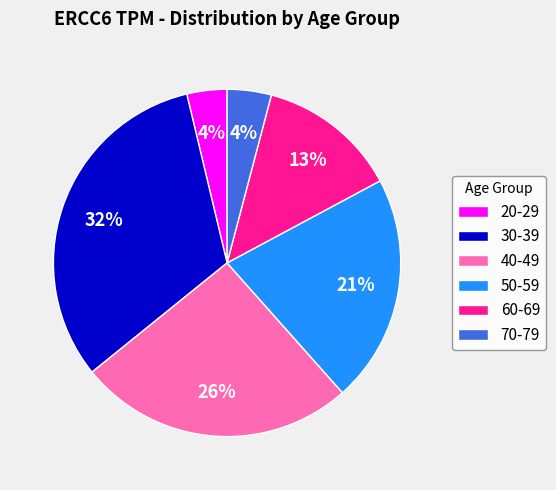

To the nearest percent, what is the combined percentage of 60-69 and 70-79?

17%